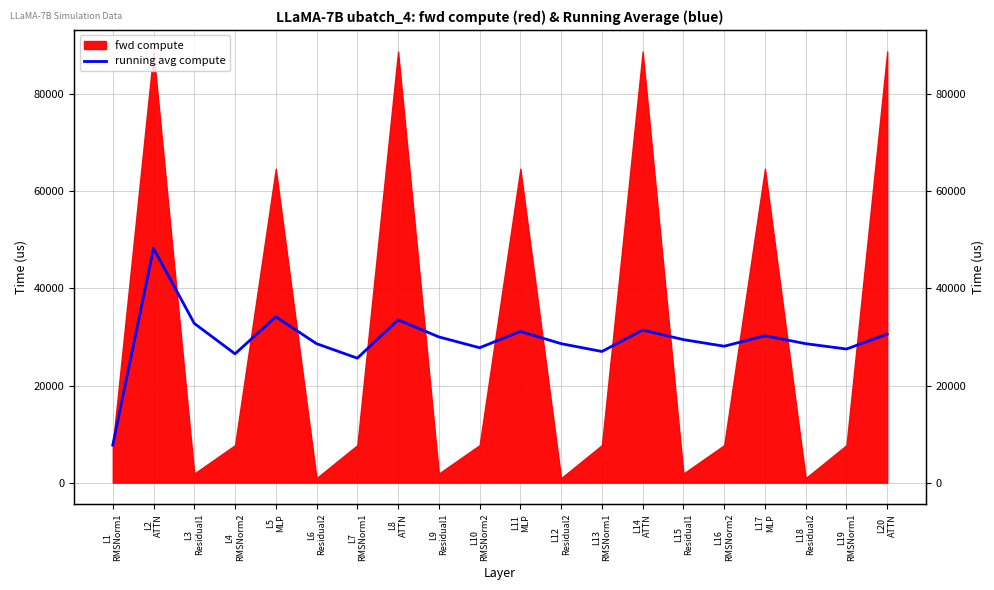

How many lines are shown in the chart?

1